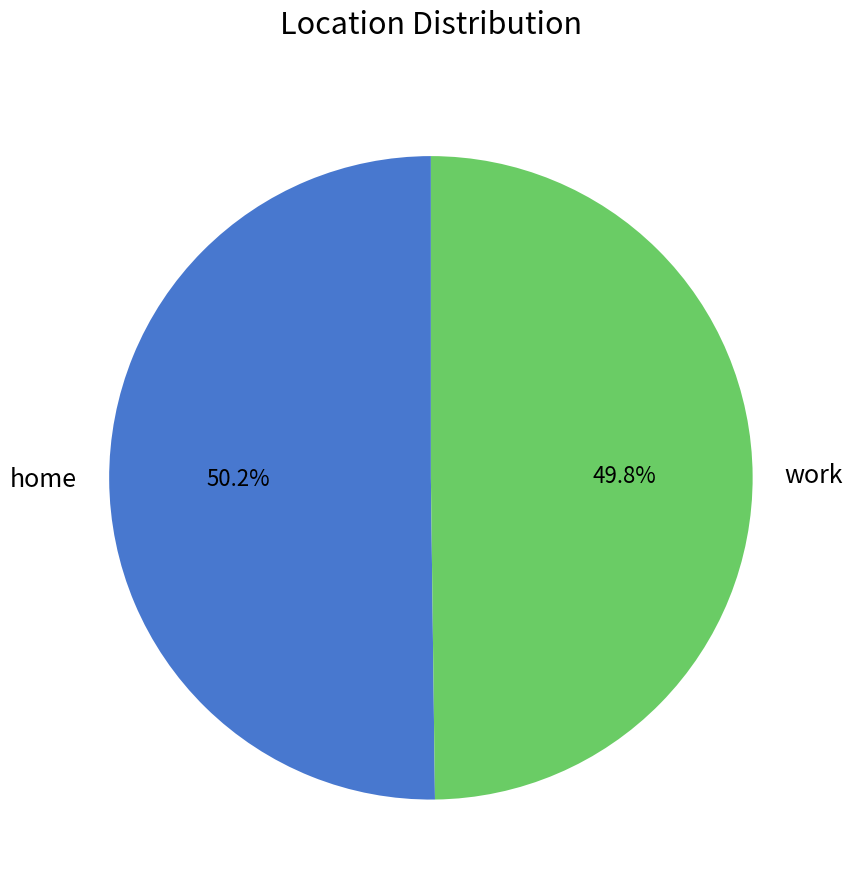

Approximately how many times larger is the value at home compared to work?

1.0